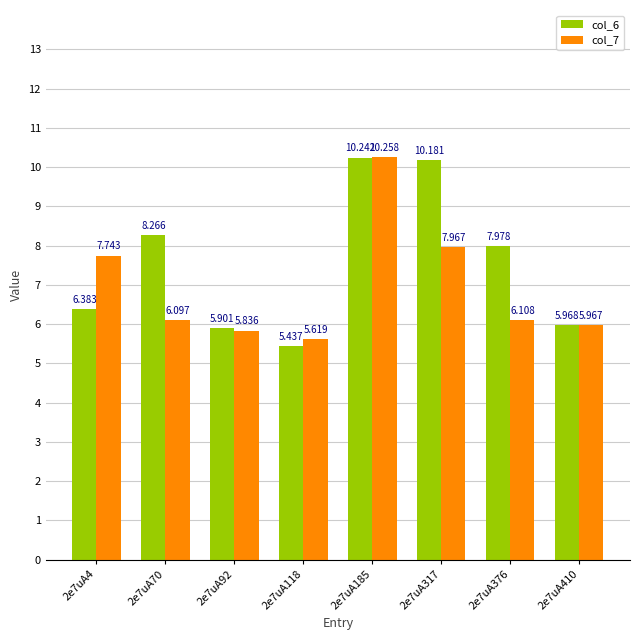

What is the difference between the col_6 values at 2e7uA410 and 2e7uA376?

2.0